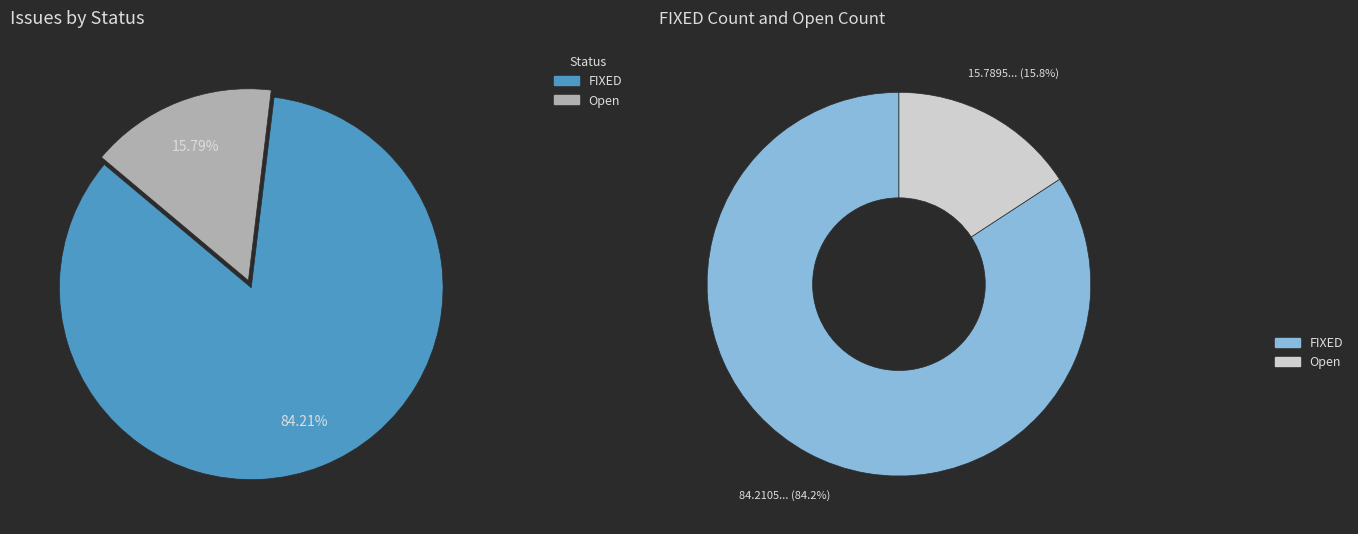

Count the number of slices in the pie.

2